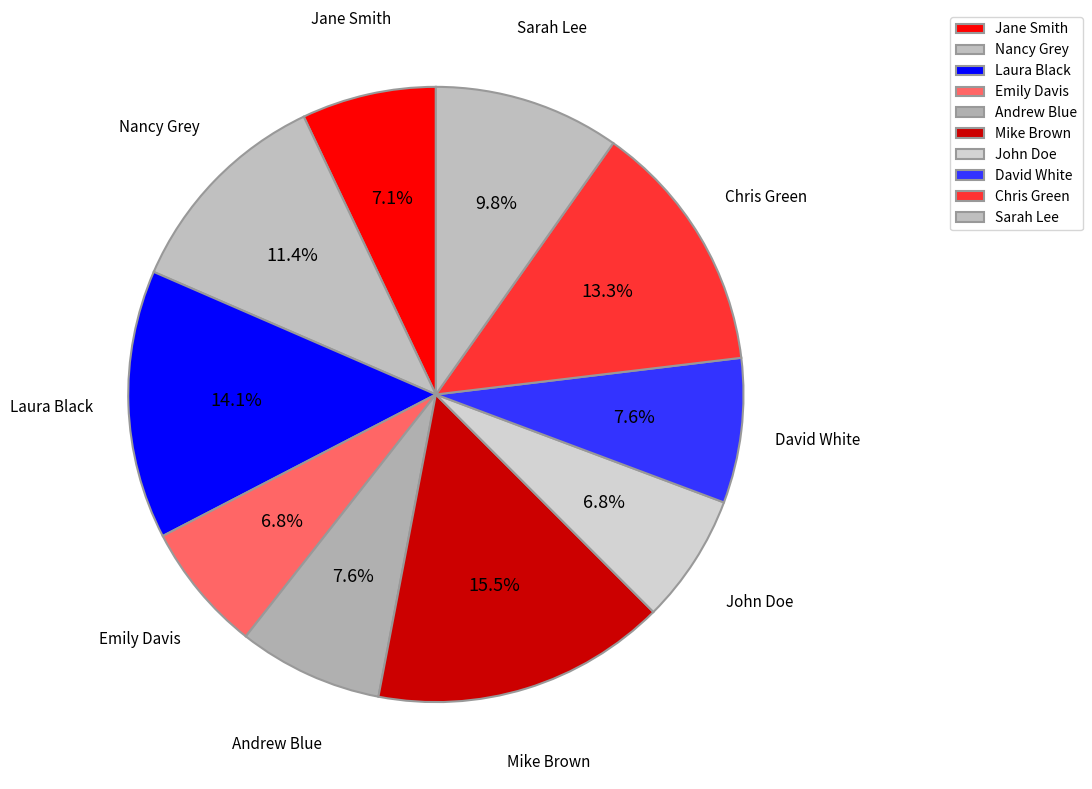

True or false: Sarah Lee accounts for 18% of the total.

False